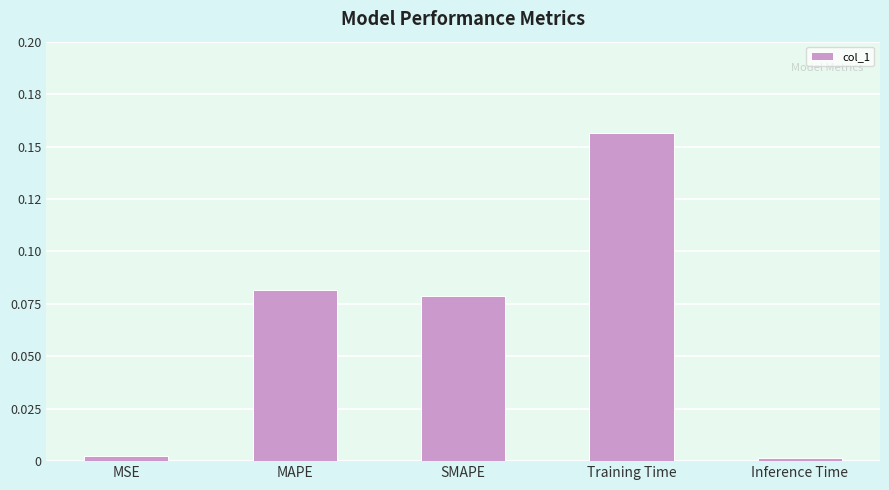

Does the chart contain any negative values?

No